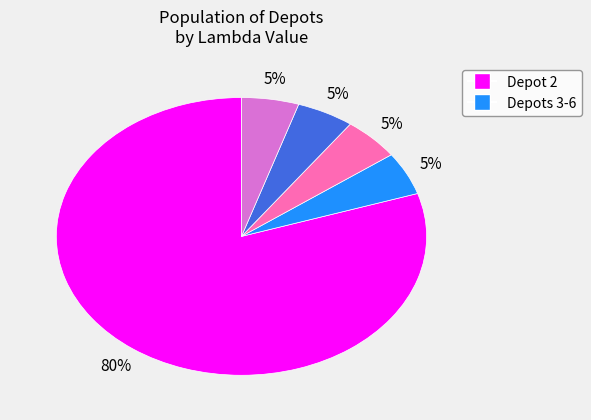

Does any single category account for the majority?

Yes